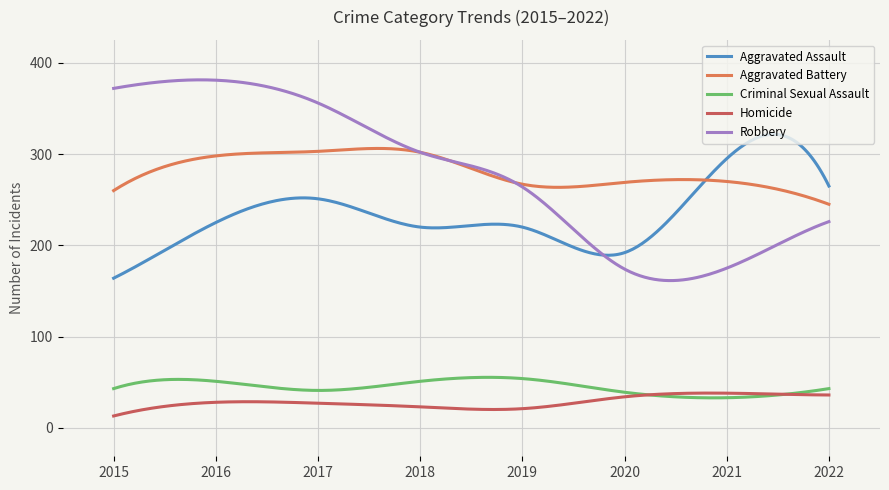

What is the minimum value shown in the chart?

13.0